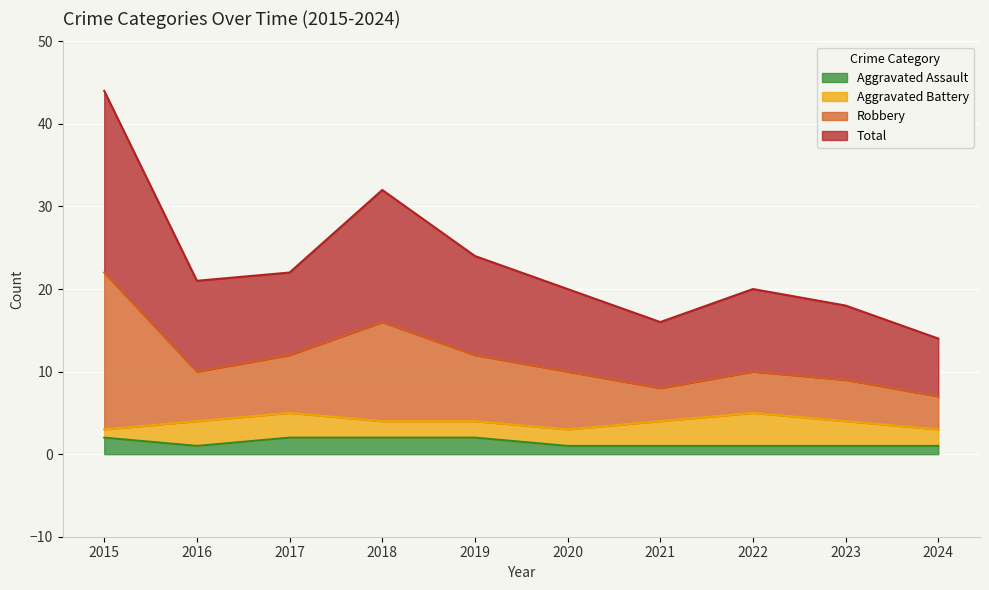

The Aggravated Assault series shows 0 at 2017. True or false?

False